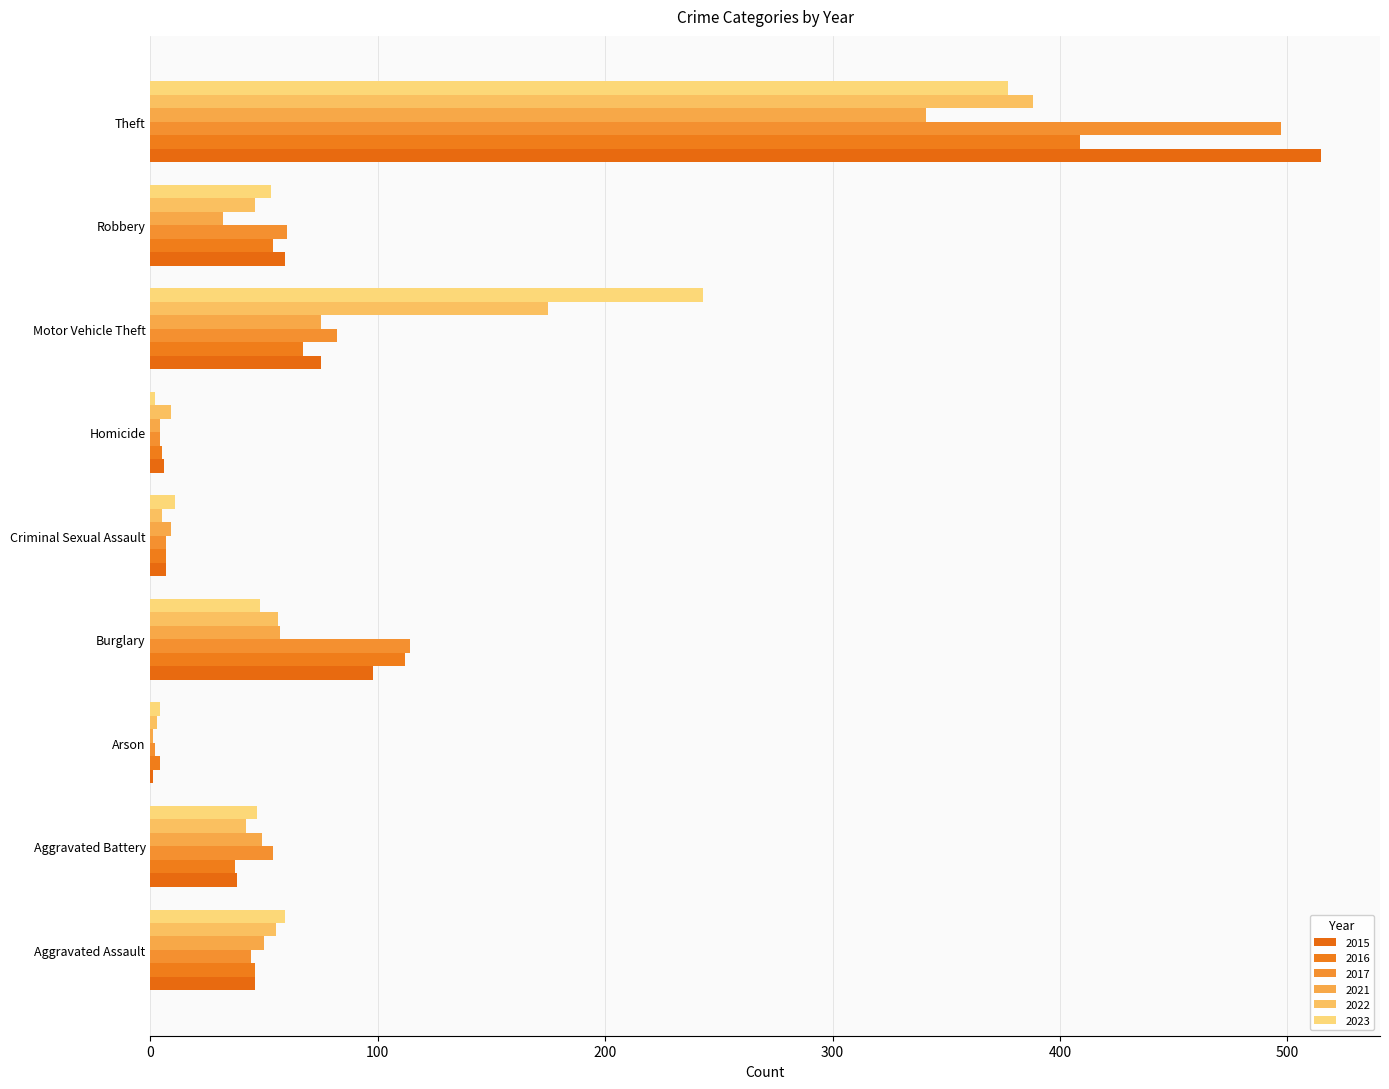

Count the number of categories in the chart.

9